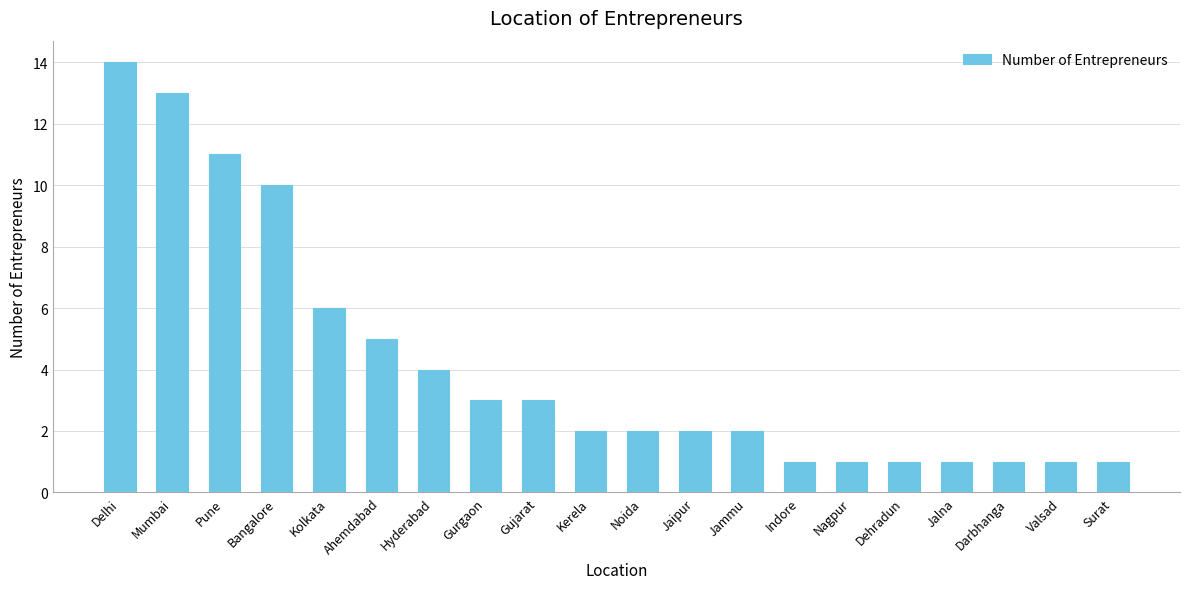

What is the sum of the values at Hyderabad and Kerela?

6